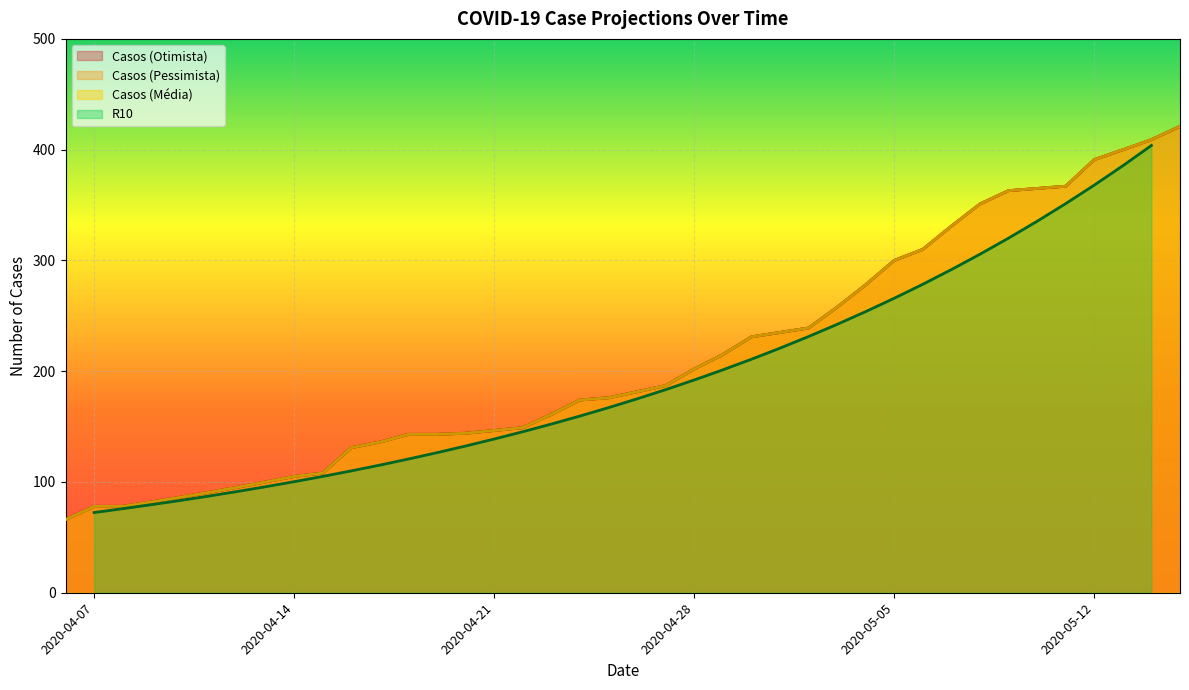

How many lines are shown in the chart?

4